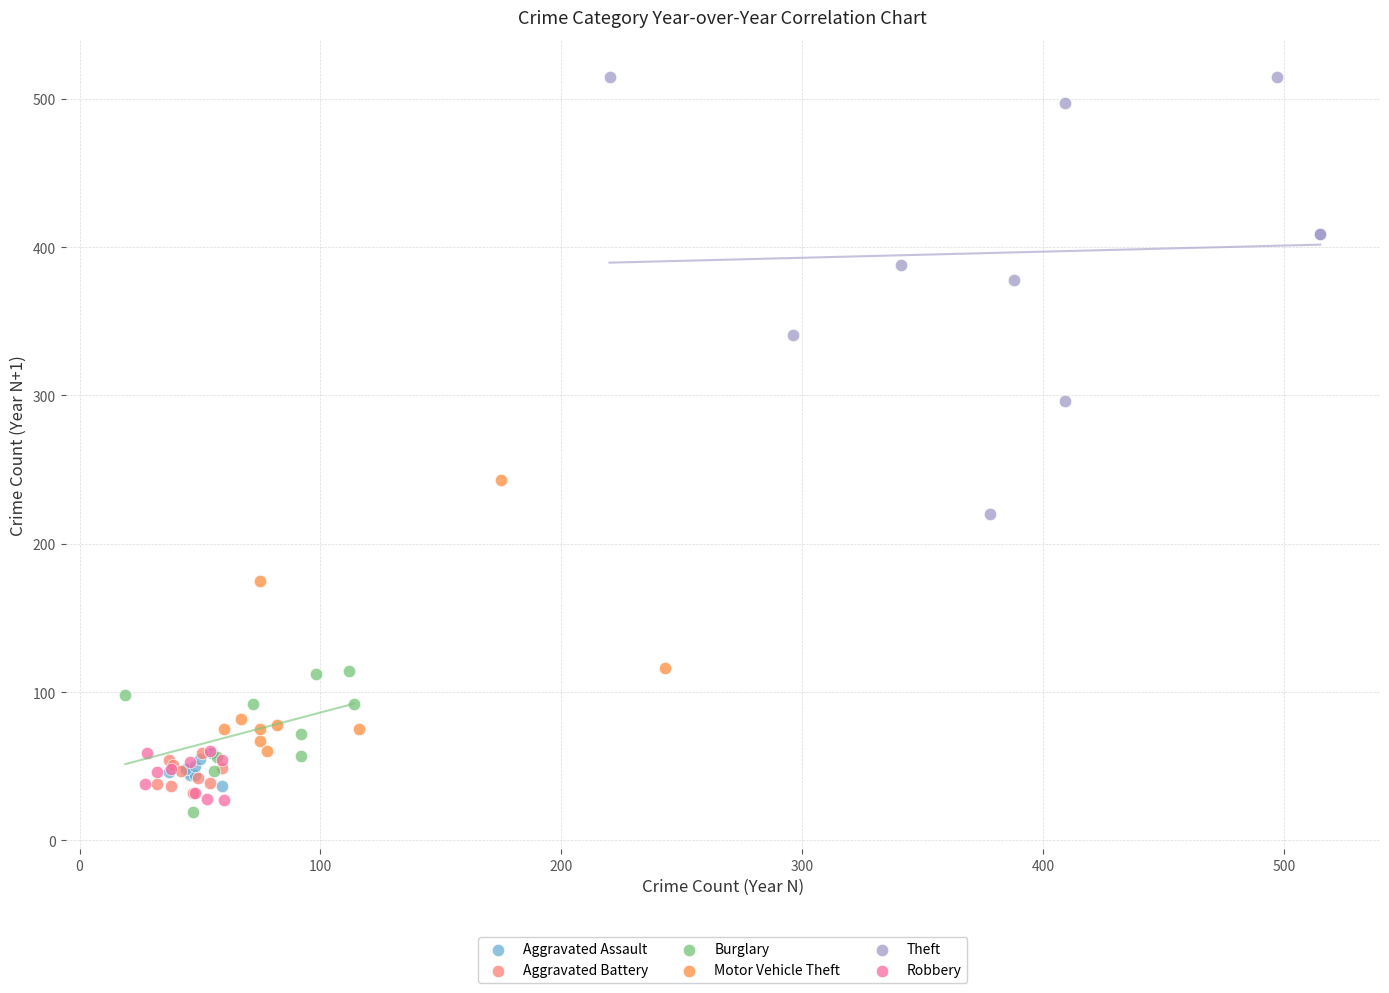

Which series has the largest Y range (max minus min)?

Theft